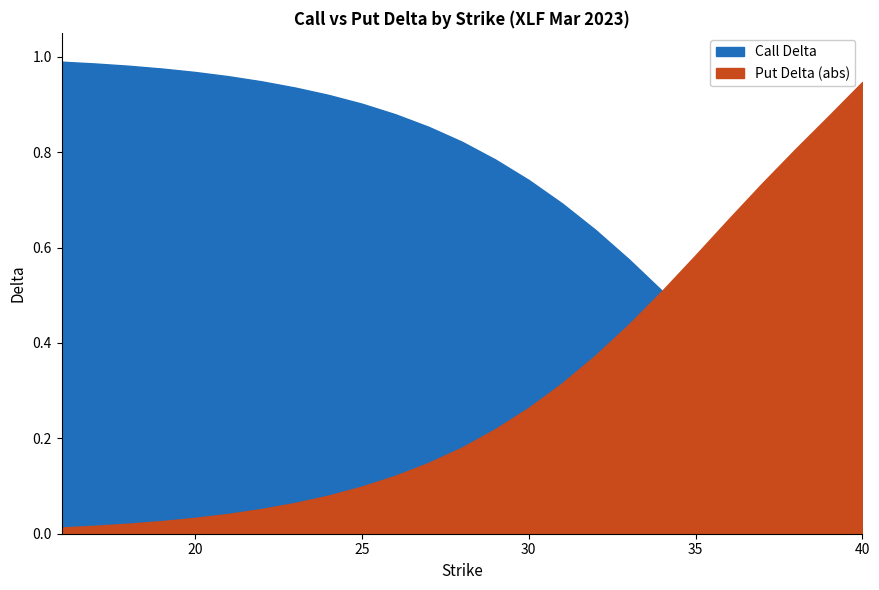

Where is Call Delta nearest to the value 0?

40